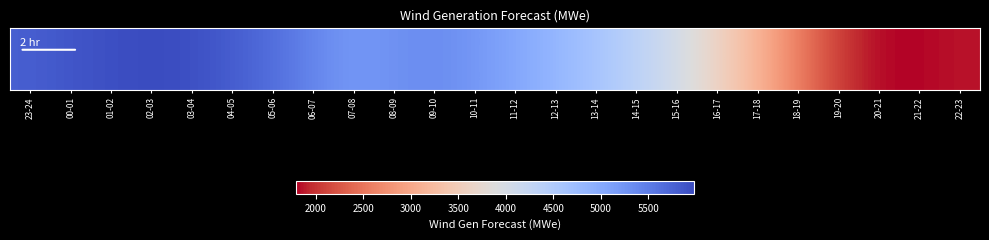

What is the sum of the values at 19-20 and 17-18?

5204